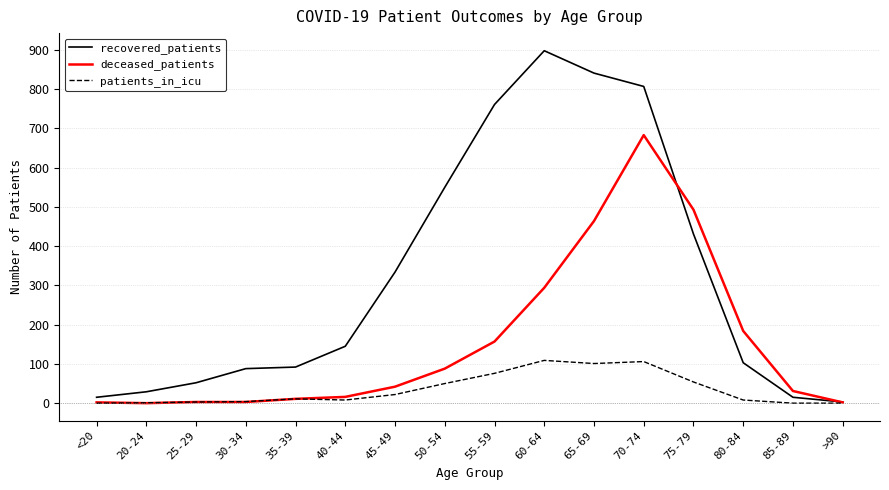

What is the maximum value for patients_in_icu?

109